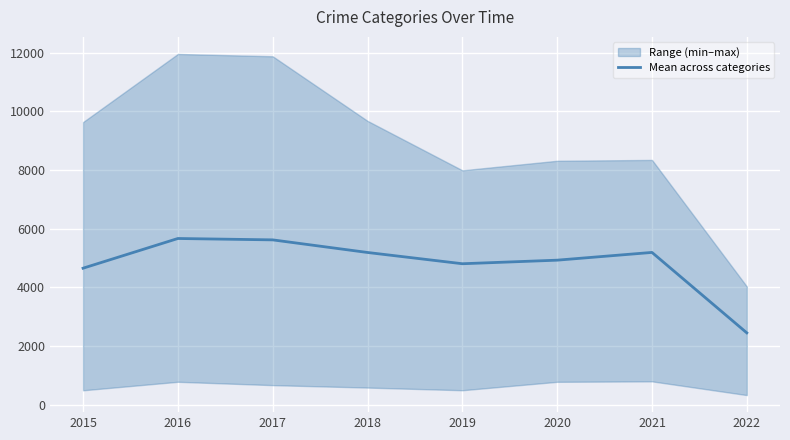

True or false: the data shows 4931.2 at 2020.

True